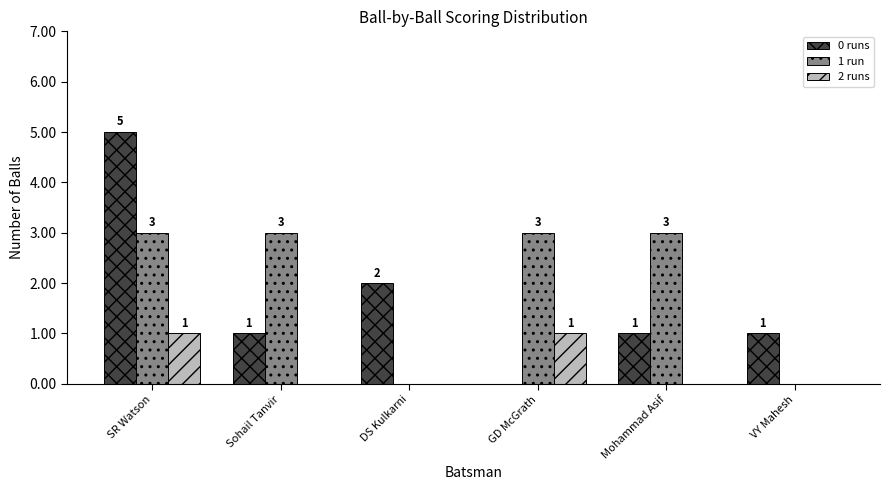

Count the number of categories in the chart.

6